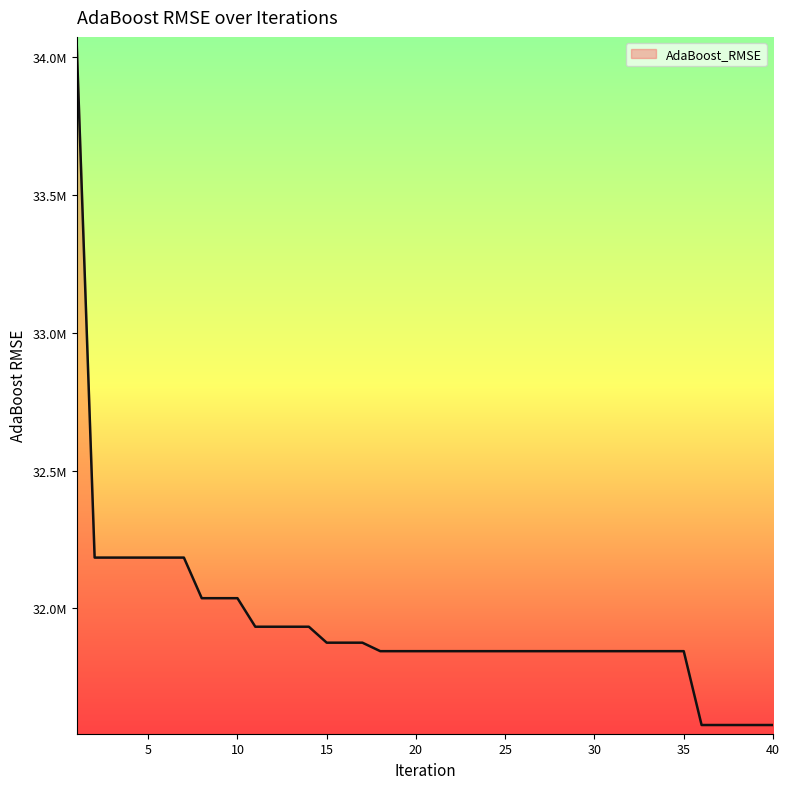

Which category has the lowest value across all series?

36